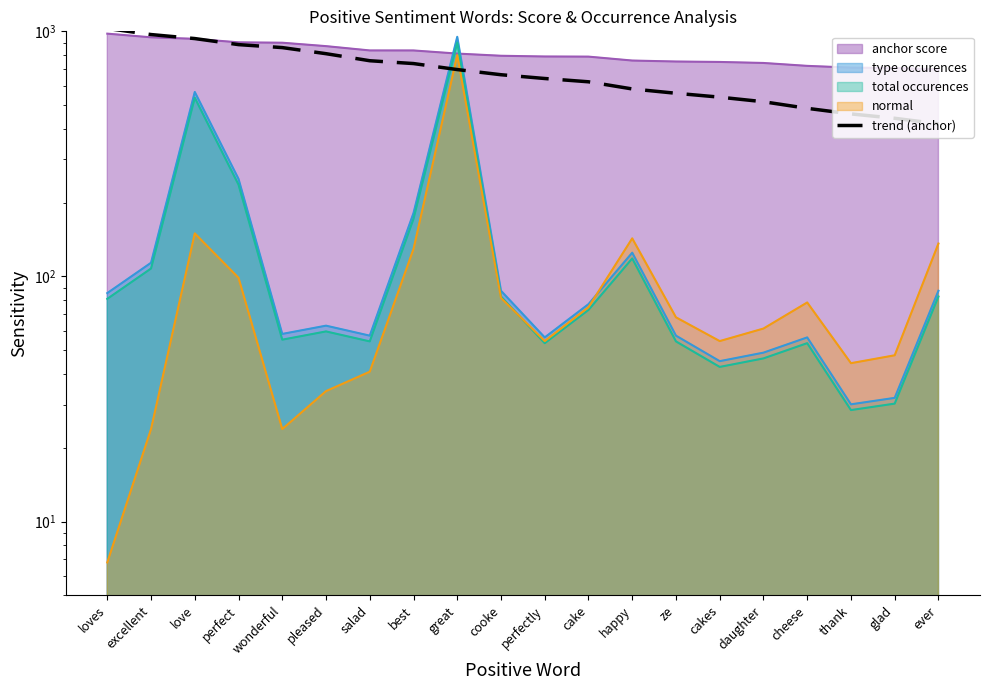

At which label is the value closest to 723?

best